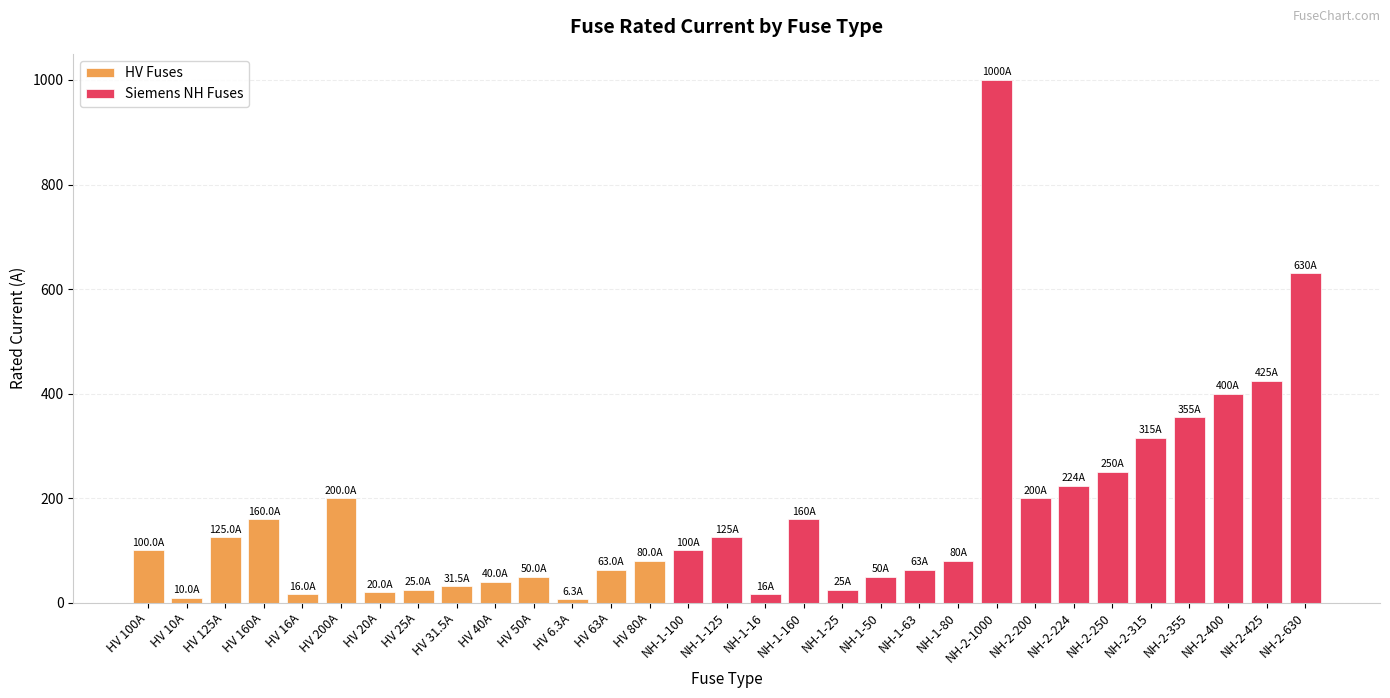

Are the bars horizontal?

No